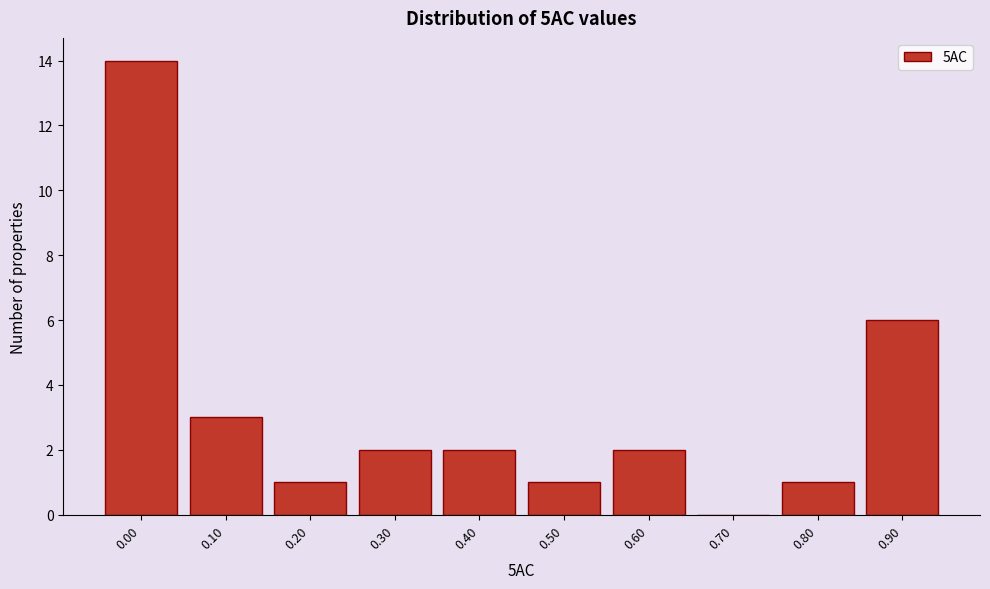

Reading right to left, what are all the values shown in this chart?

0.90=6	0.80=1	0.70=0	0.60=2	0.50=1	0.40=2	0.30=2	0.20=1	0.10=3	0.00=14